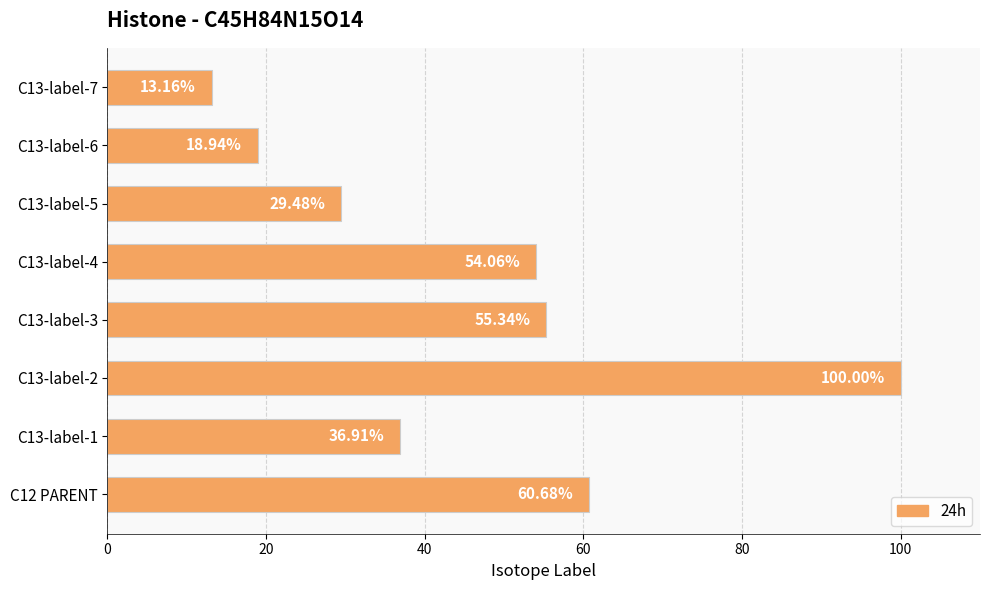

Which has a higher value, C13-label-2 or C13-label-1?

C13-label-2